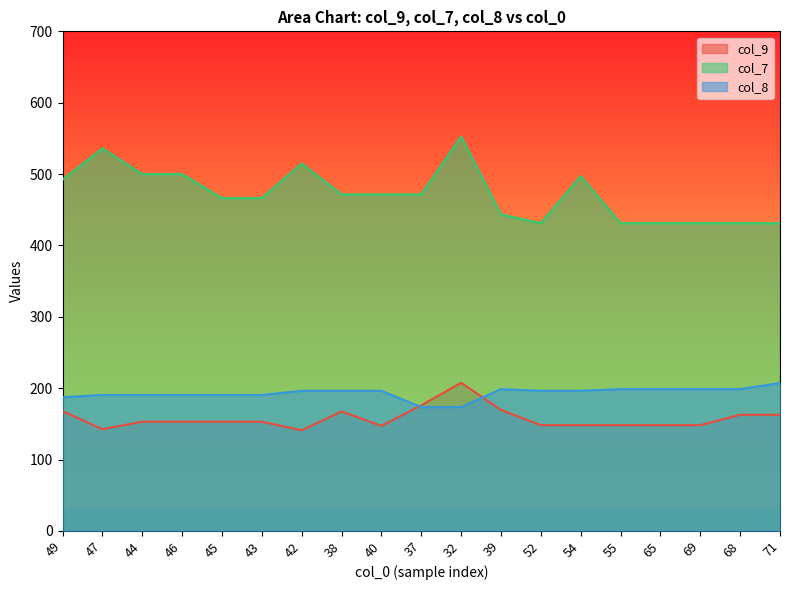

What is the total value across all series at 39?

811.5